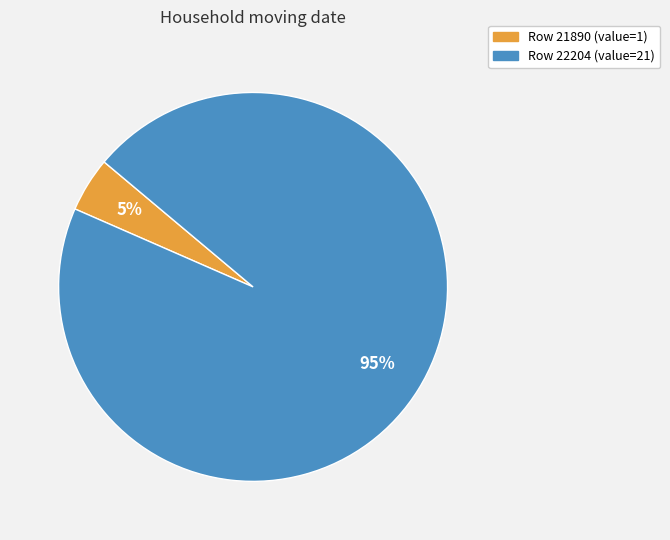

How many segments does this pie chart have?

2